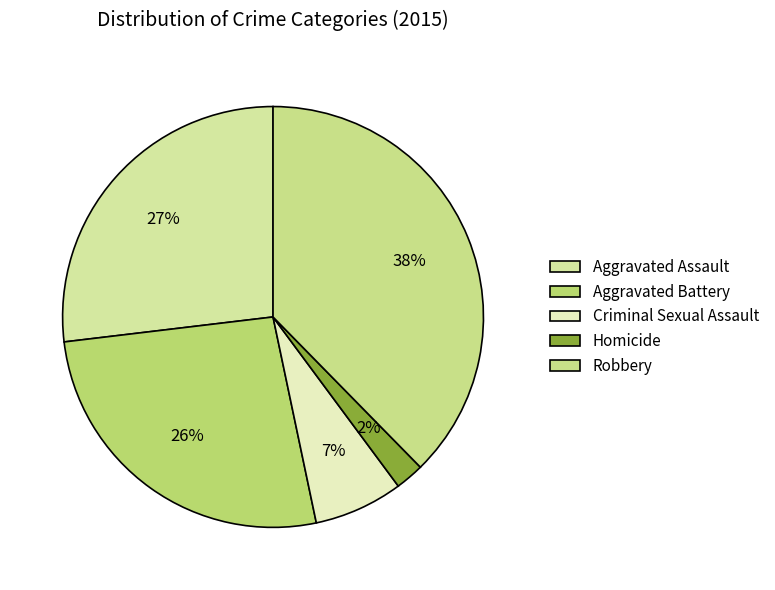

How much of the chart is everything except Aggravated Assault?

73.1%